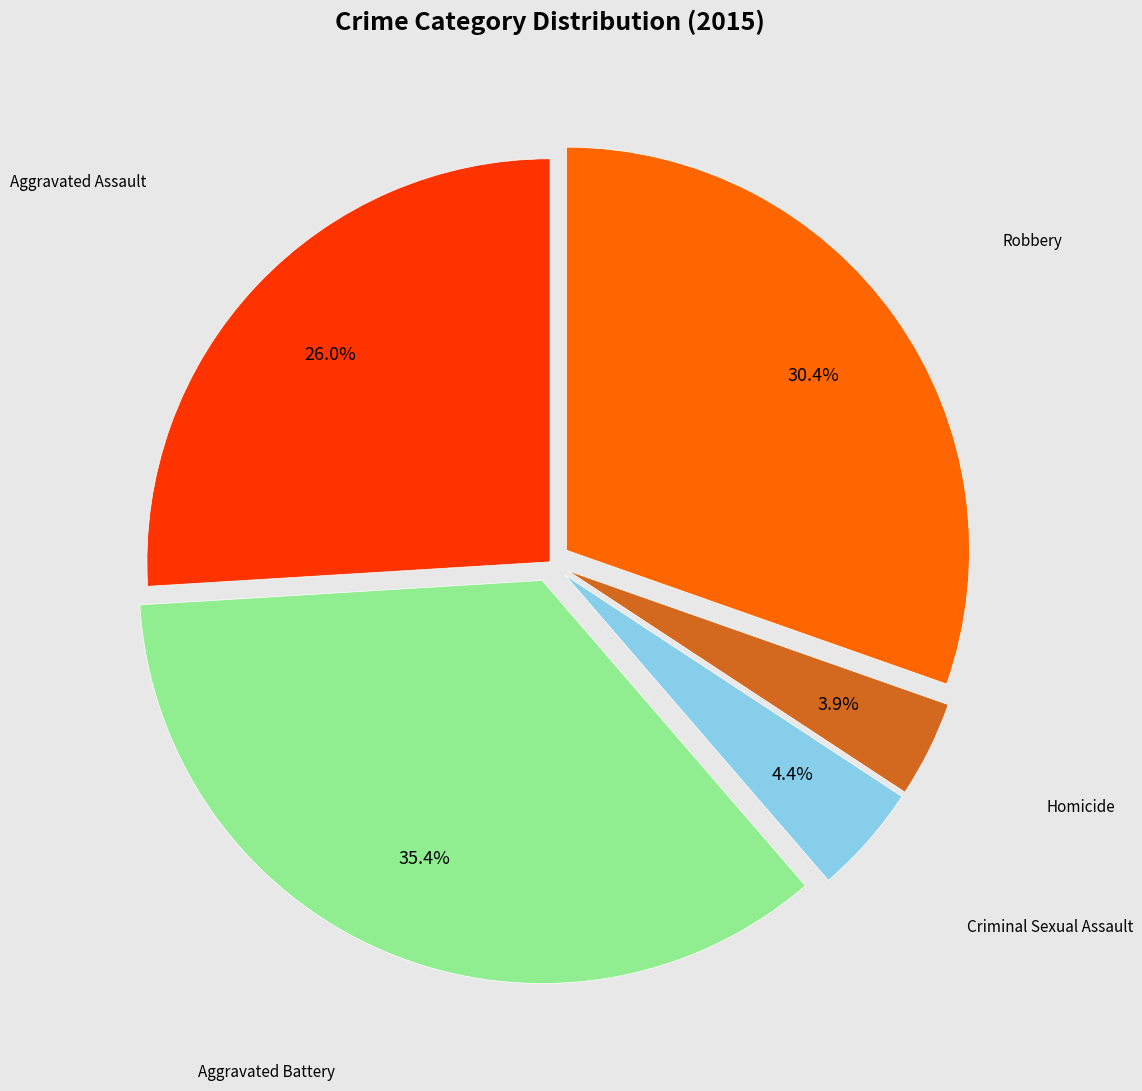

Does any single category account for the majority?

No